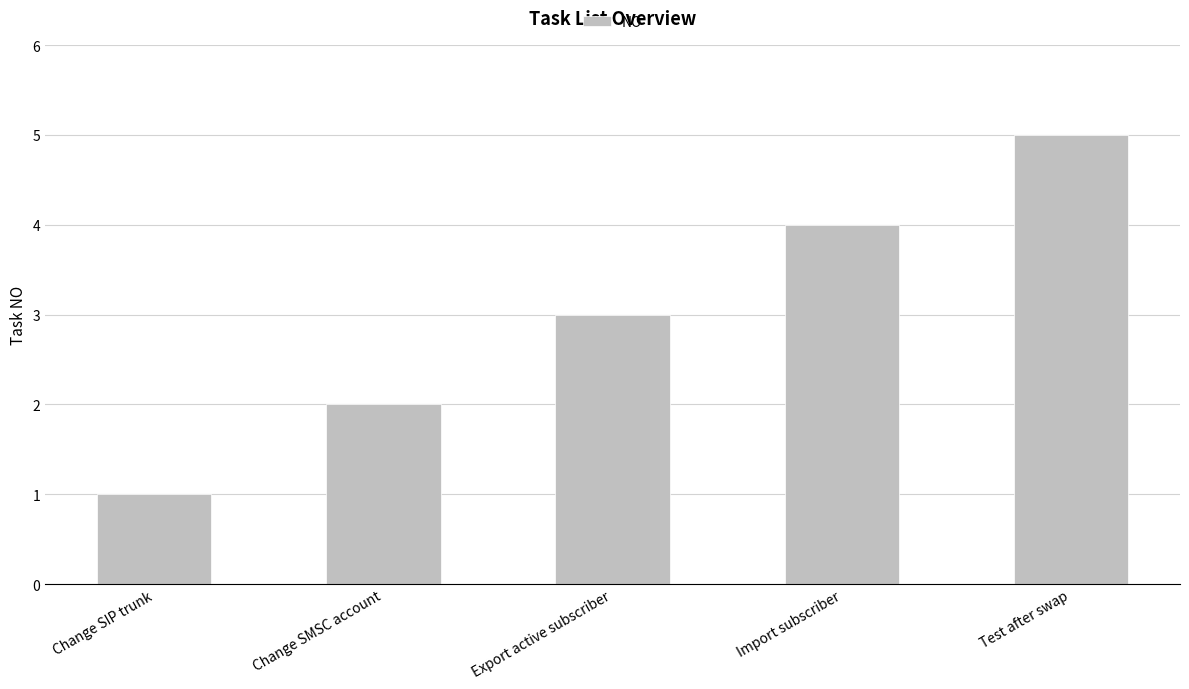

True or false: the data shows 1 at Change SIP trunk.

True